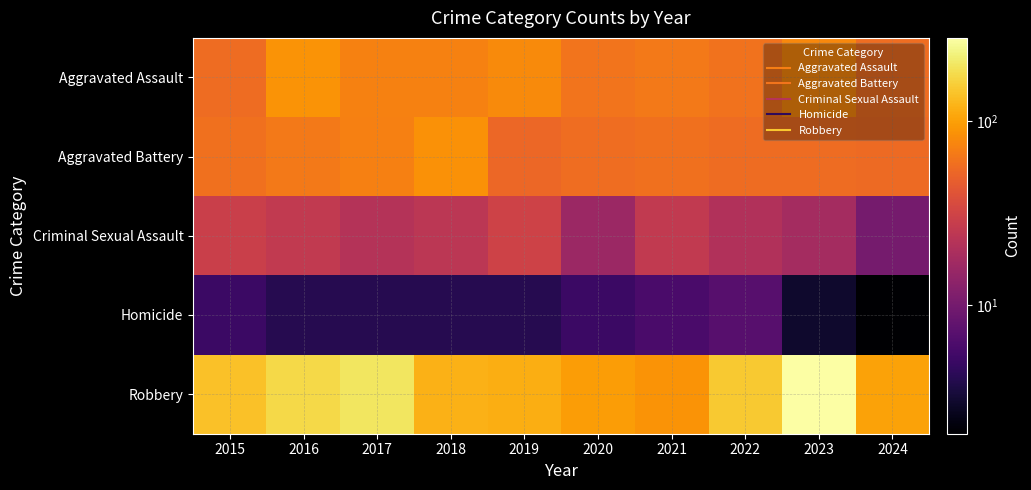

Which series has the largest total across all categories?

Robbery